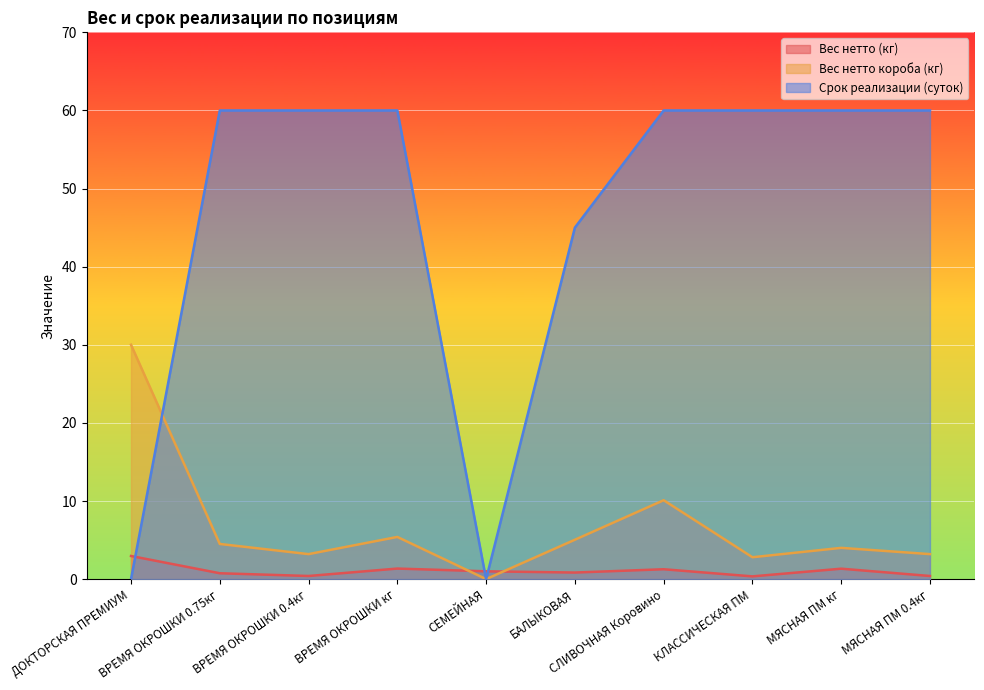

Reading left to right, list all the values displayed in this chart.

Вес нетто (кг): ДОКТОРСКАЯ ПРЕМИУМ=3.0	ВРЕМЯ ОКРОШКИ 0.75кг=0.8	ВРЕМЯ ОКРОШКИ 0.4кг=0.4	ВРЕМЯ ОКРОШКИ кг=1.4	СЕМЕЙНАЯ=1.0	БАЛЫКОВАЯ=0.8	СЛИВОЧНАЯ Коровино=1.3	КЛАССИЧЕСКАЯ ПМ=0.3	МЯСНАЯ ПМ кг=1.3	МЯСНАЯ ПМ 0.4кг=0.4
Вес нетто короба (кг): ДОКТОРСКАЯ ПРЕМИУМ=30.0	ВРЕМЯ ОКРОШКИ 0.75кг=4.5	ВРЕМЯ ОКРОШКИ 0.4кг=3.2	ВРЕМЯ ОКРОШКИ кг=5.4	СЕМЕЙНАЯ=0.0	БАЛЫКОВАЯ=5.0	СЛИВОЧНАЯ Коровино=10.1	КЛАССИЧЕСКАЯ ПМ=2.8	МЯСНАЯ ПМ кг=4.0	МЯСНАЯ ПМ 0.4кг=3.2
Срок реализации (суток): ДОКТОРСКАЯ ПРЕМИУМ=0.0	ВРЕМЯ ОКРОШКИ 0.75кг=60.0	ВРЕМЯ ОКРОШКИ 0.4кг=60.0	ВРЕМЯ ОКРОШКИ кг=60.0	СЕМЕЙНАЯ=0.0	БАЛЫКОВАЯ=45.0	СЛИВОЧНАЯ Коровино=60.0	КЛАССИЧЕСКАЯ ПМ=60.0	МЯСНАЯ ПМ кг=60.0	МЯСНАЯ ПМ 0.4кг=60.0